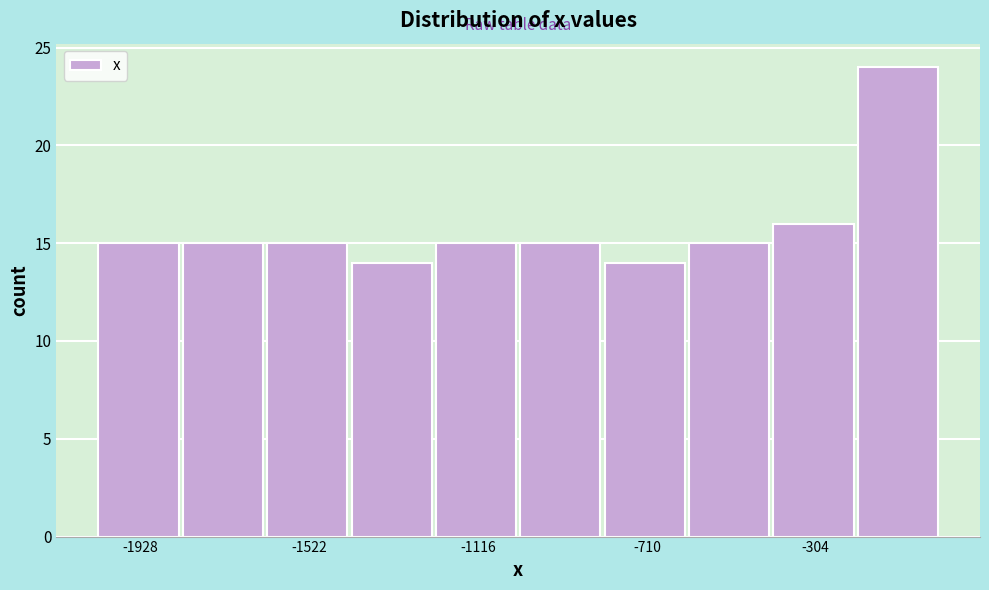

Reading left to right, transcribe this chart: for each bar, give the range it covers on the x-axis and its height. Neither the bar edges nor the heights are printed on the chart, so give them approximately, as read against the axes.

-2050 to -1850: 15
-1850 to -1600: 15
-1600 to -1400: 15
-1400 to -1200: 14
-1200 to -1000: 15
-1000 to -800: 15
-800 to -600: 14
-600 to -400: 15
-400 to -200: 16
-200 to 0: 24